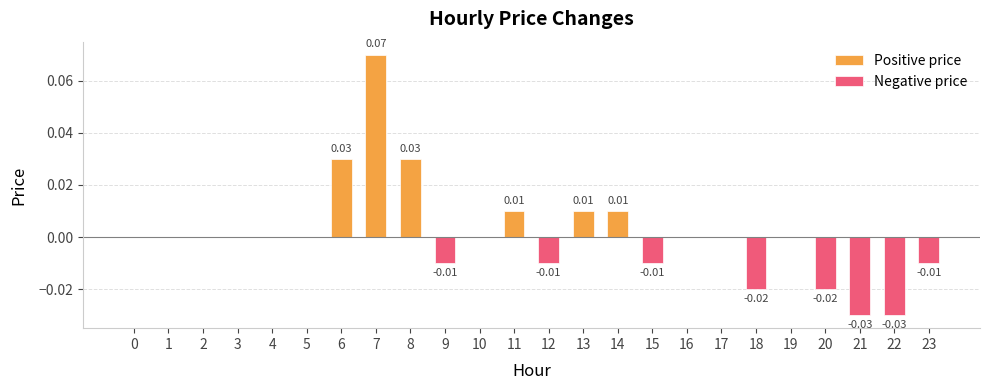

Rank the categories by value from lowest to highest.

21, 22, 18, 20, 9, 12, 15, 23, 0, 1, 2, 3, 4, 5, 10, 16, 17, 19, 11, 13, 14, 6, 8, 7